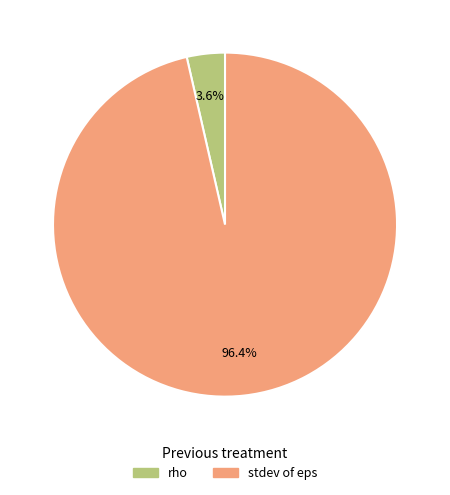

The stdev of eps slice represents 96% of the pie. True or false?

True